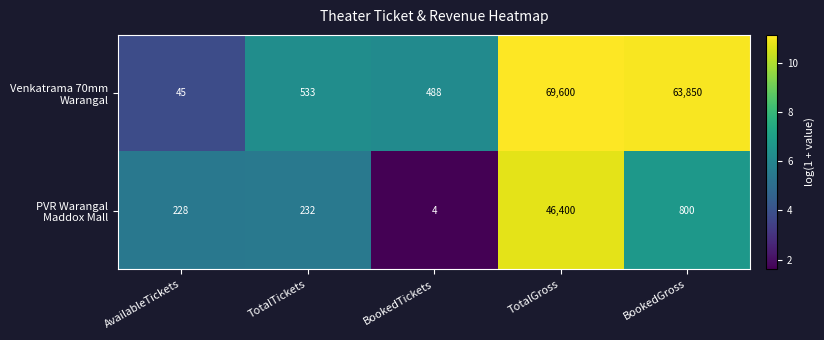

How many data points does each series have?

5